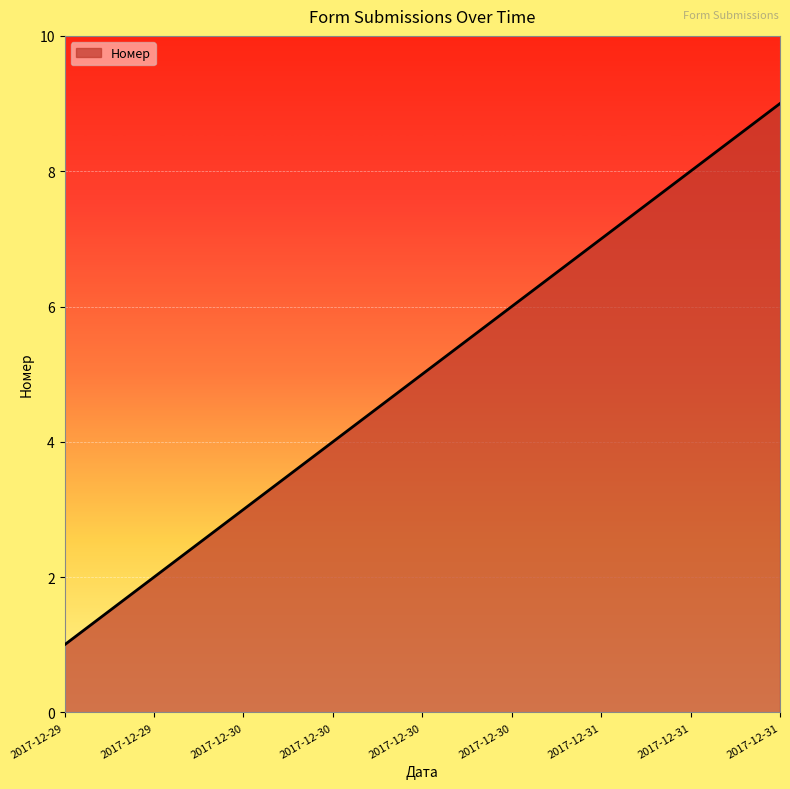

Which label corresponds to the smallest value in the chart?

2017-12-29